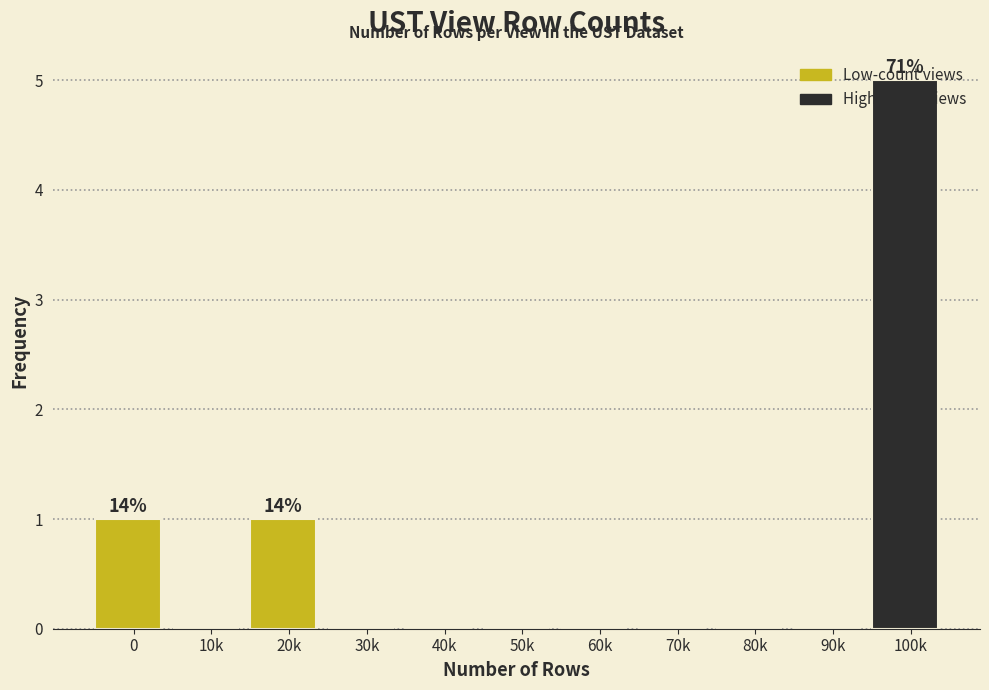

Is it true that the value at 70k is 0?

True